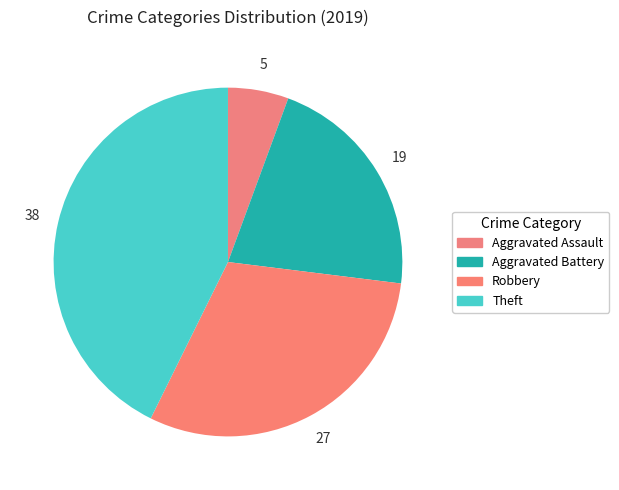

Which category has the smallest portion of the pie?

Aggravated Assault